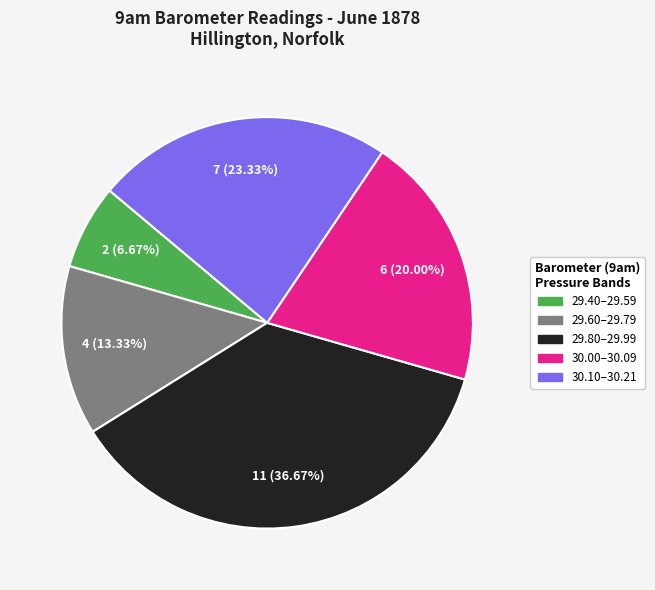

Is there a majority slice in this chart?

No